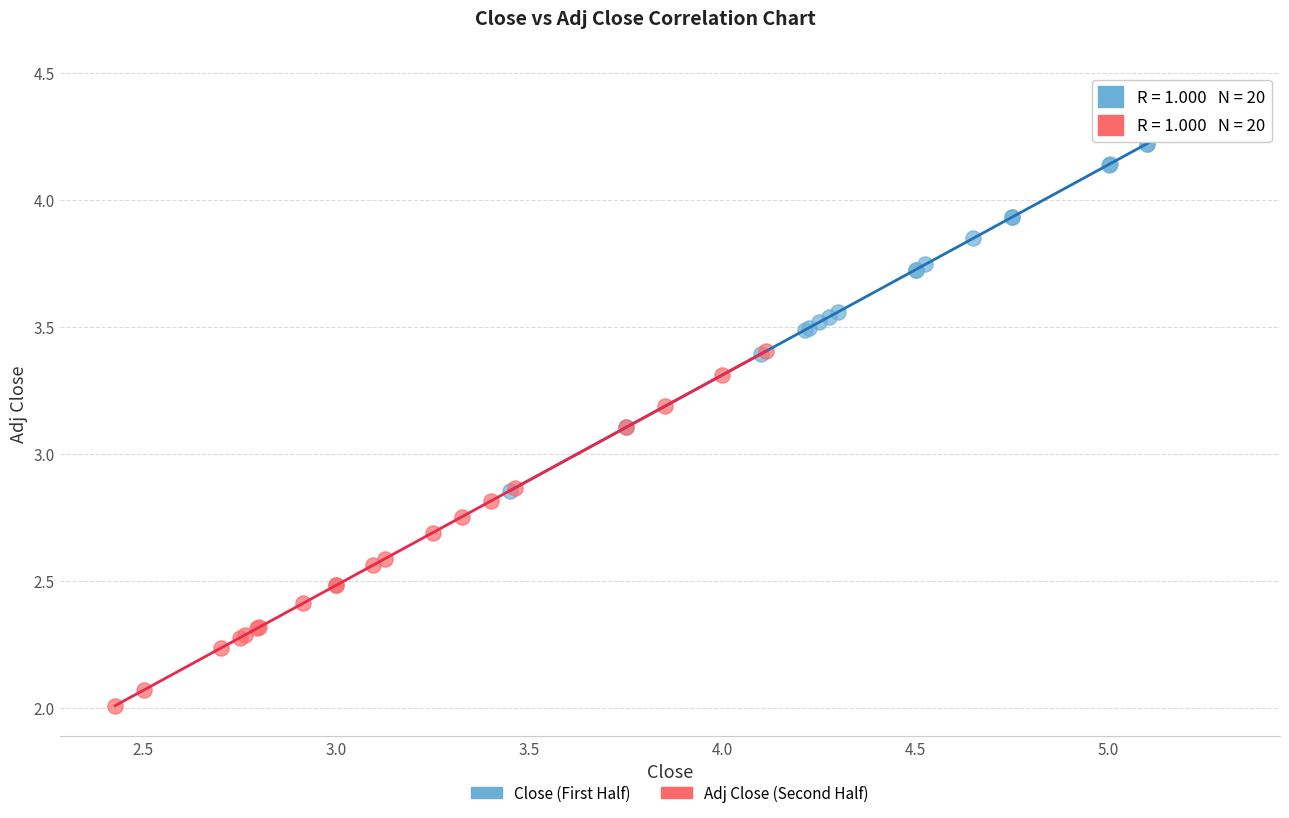

Which series reaches the maximum Y coordinate?

Close (First Half)